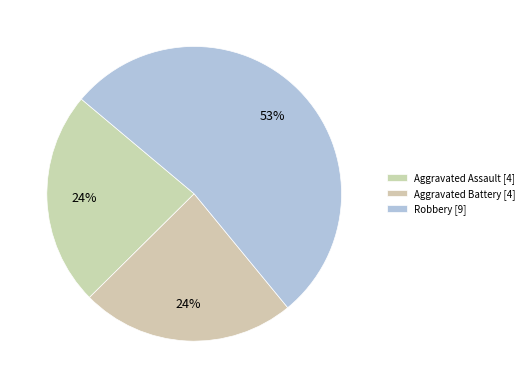

How many slices are in this pie chart?

3